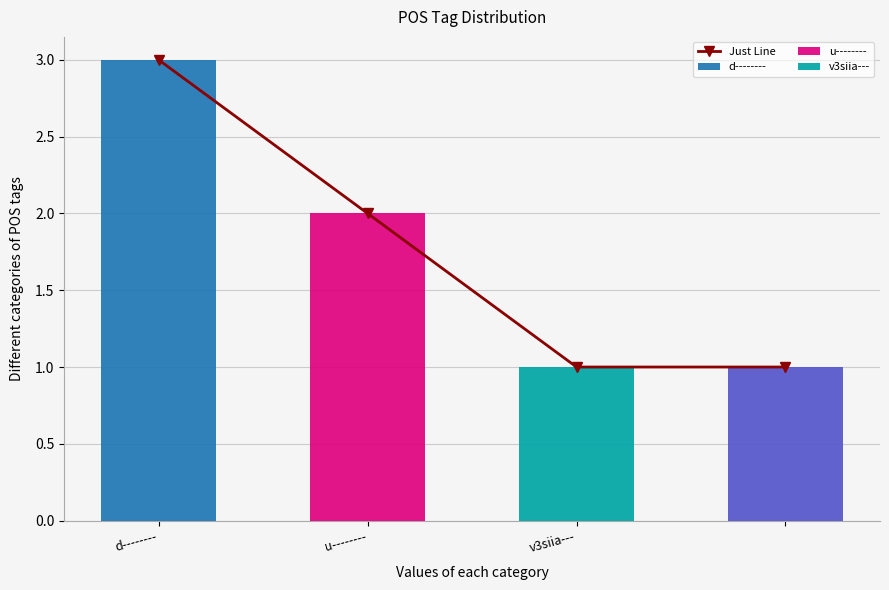

Is it true that the value at u-------- is 2?

True